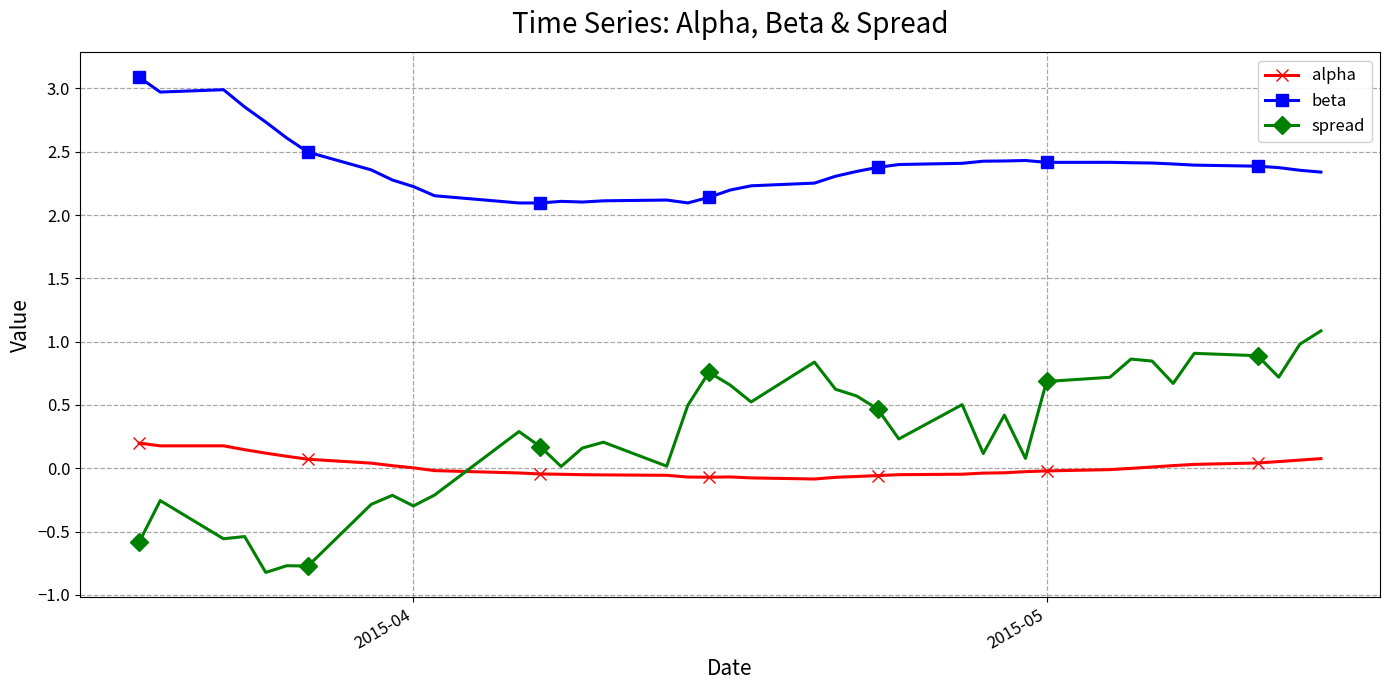

Which series has the largest total across all categories?

beta